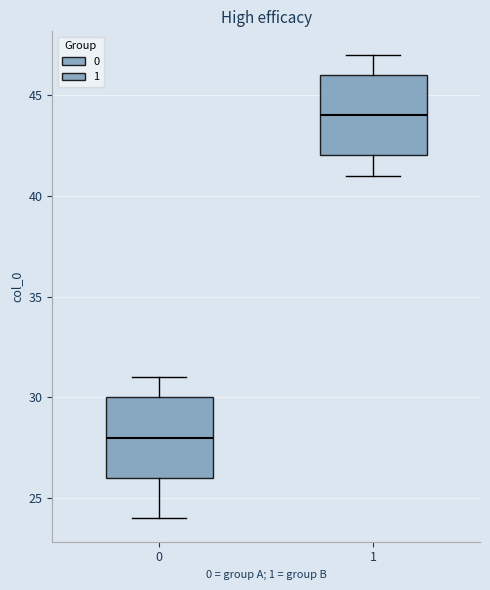

Reading left to right, read every box against the y-axis: the position of its median line, the range the box covers, and the ends of its whiskers. The values are not printed on the chart, so give them approximately, as read against the axis.

0: median 28, box 26 to 30, whiskers 24 to 31
1: median 44, box 42 to 46, whiskers 41 to 47